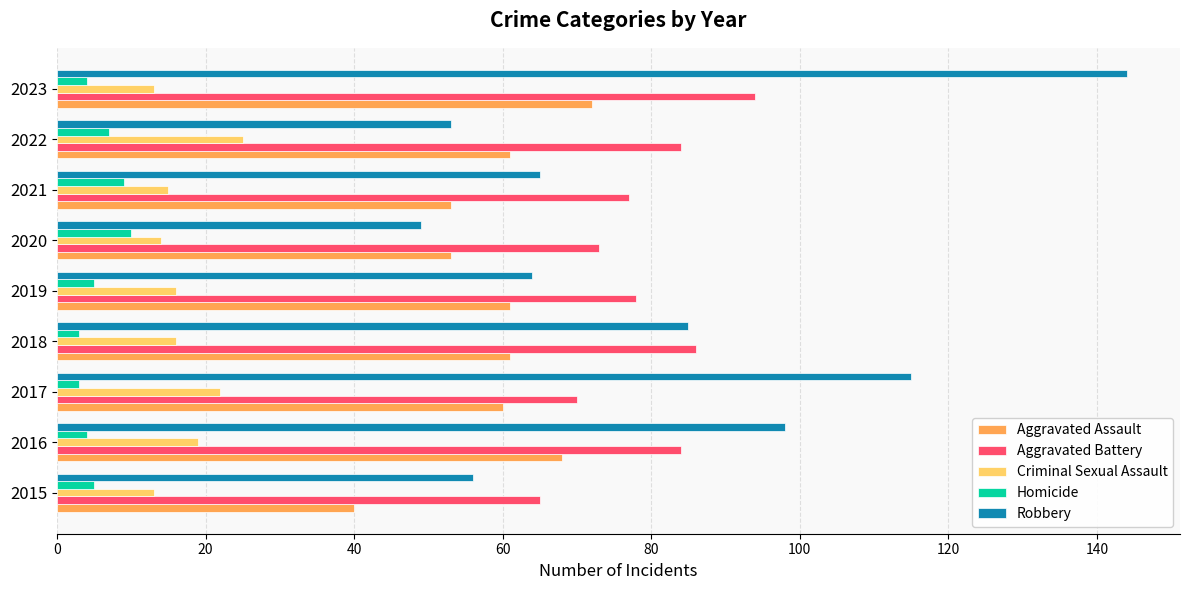

At 2015, list the series in order from largest to smallest.

Aggravated Battery, Robbery, Aggravated Assault, Criminal Sexual Assault, Homicide